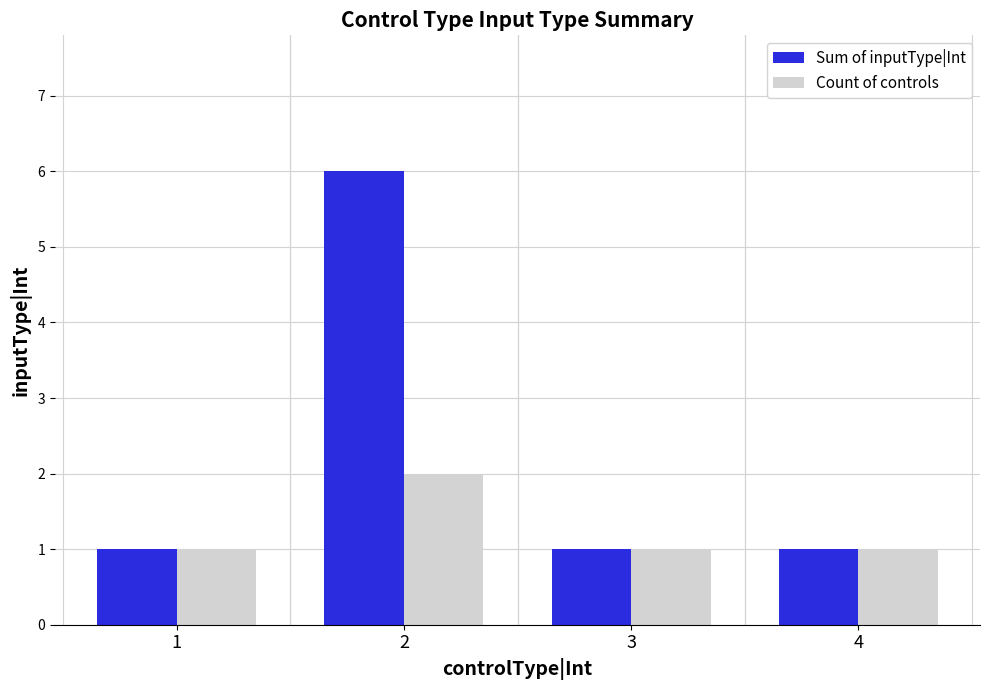

Which series has the largest total across all categories?

Sum of inputType|Int